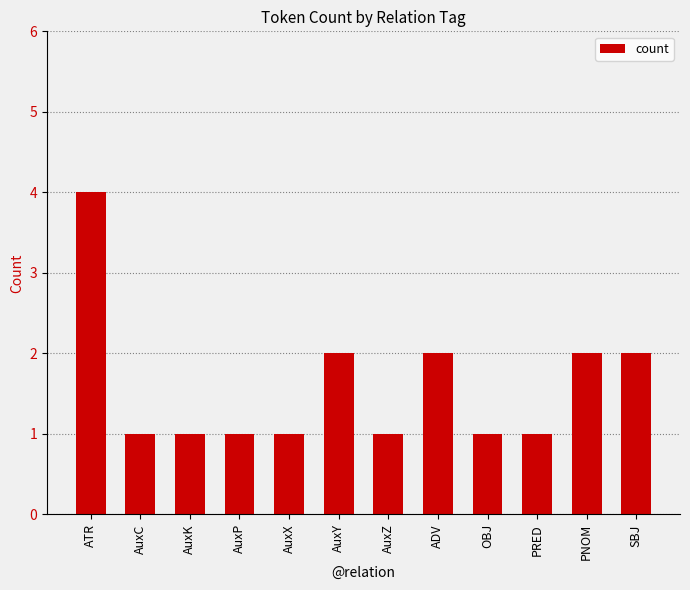

What is the average value?

2